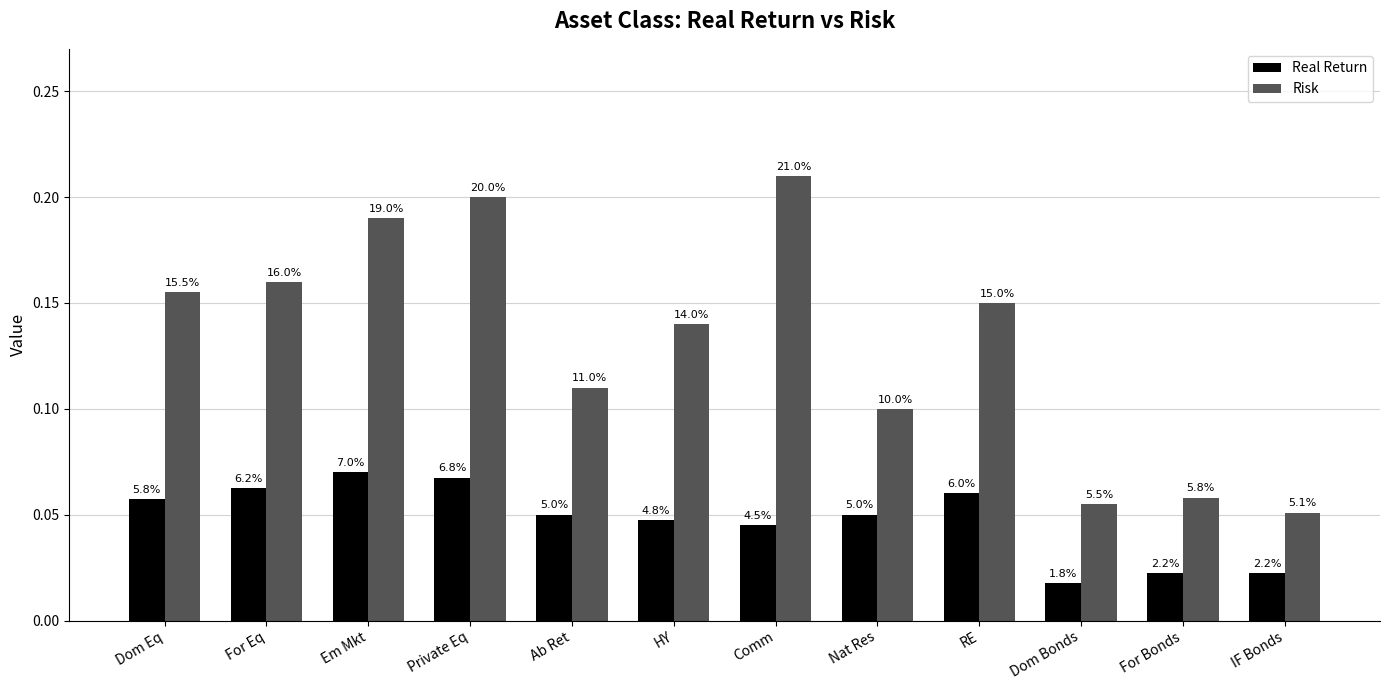

What is the sum of all Real Return values?

0.6